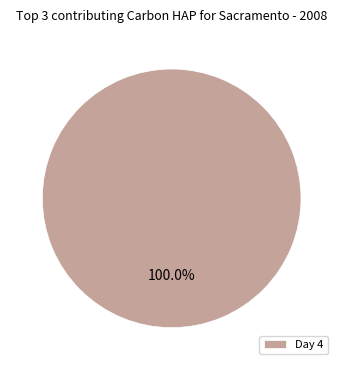

Rank the categories by value from lowest to highest.

Day 4